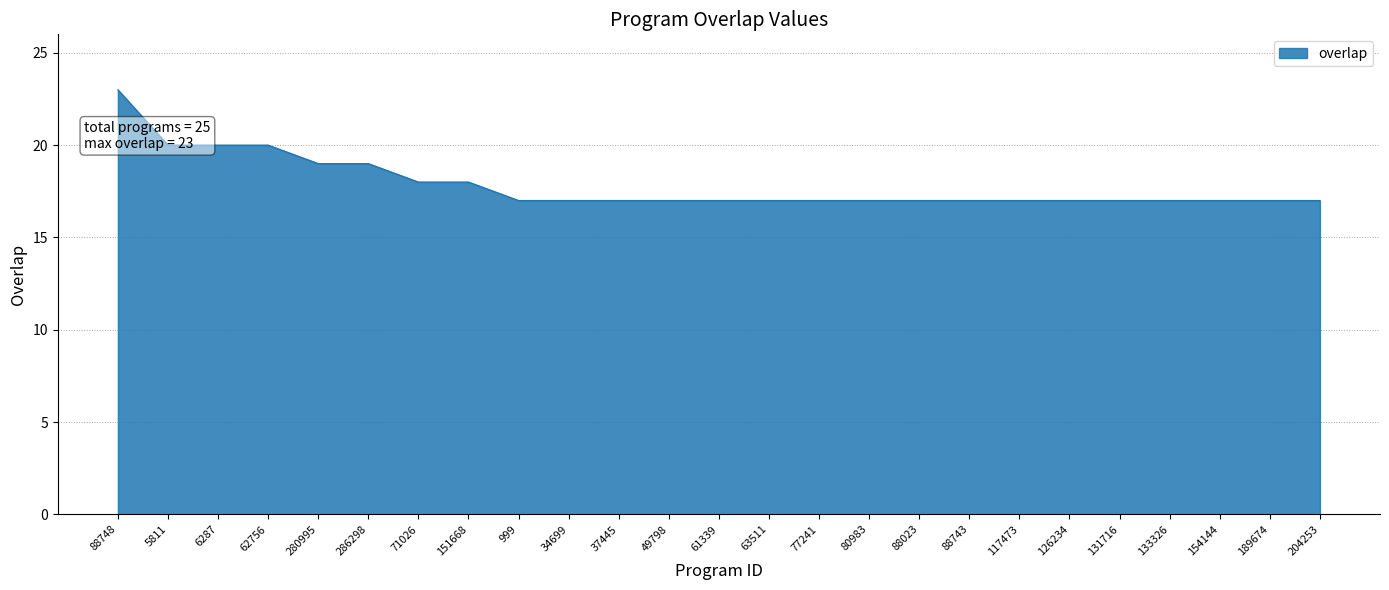

What position from the left is 77241?

15